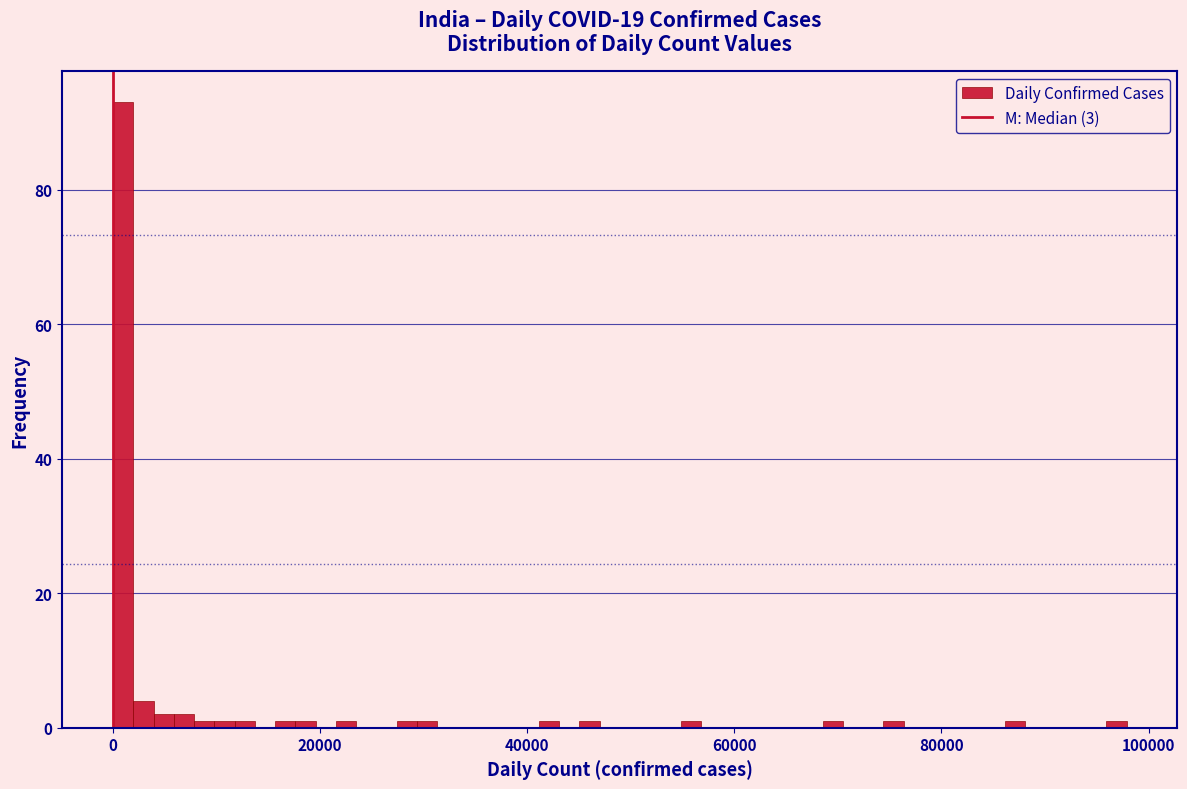

Read against the x-axis, roughly where is the centre of the tallest bar?

0